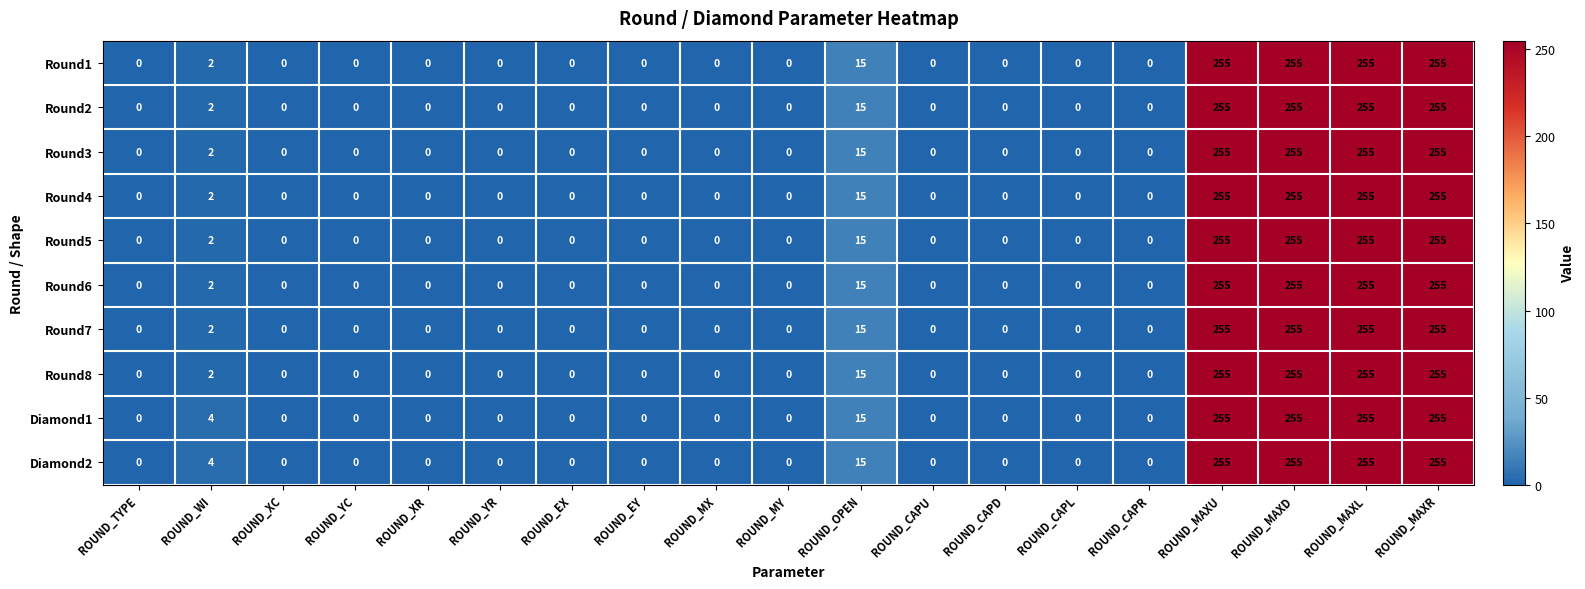

Is the value of Round3 at ROUND_MAXD greater than the value of Round6 at ROUND_TYPE?

Yes